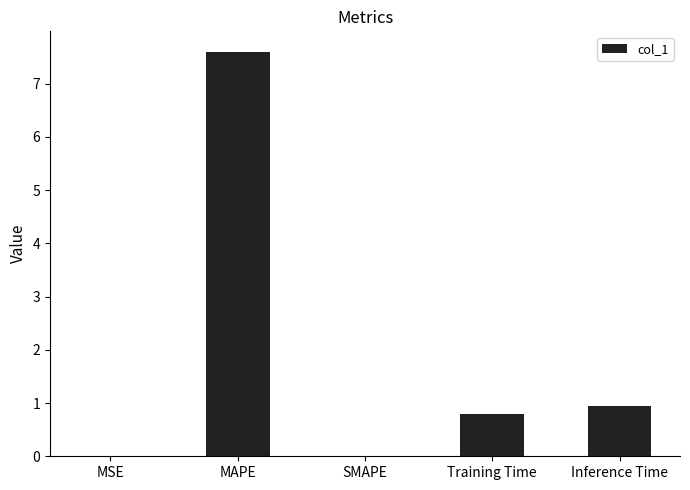

What is the maximum value shown in the chart?

7.6